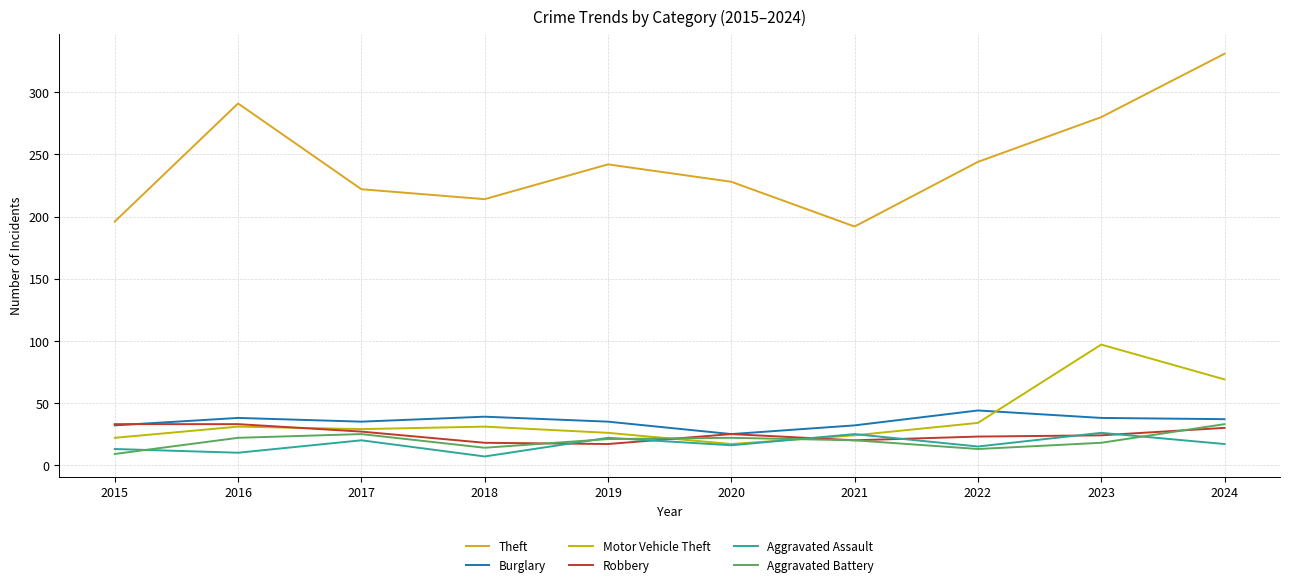

True or false: Motor Vehicle Theft and Aggravated Battery cross at least once.

True